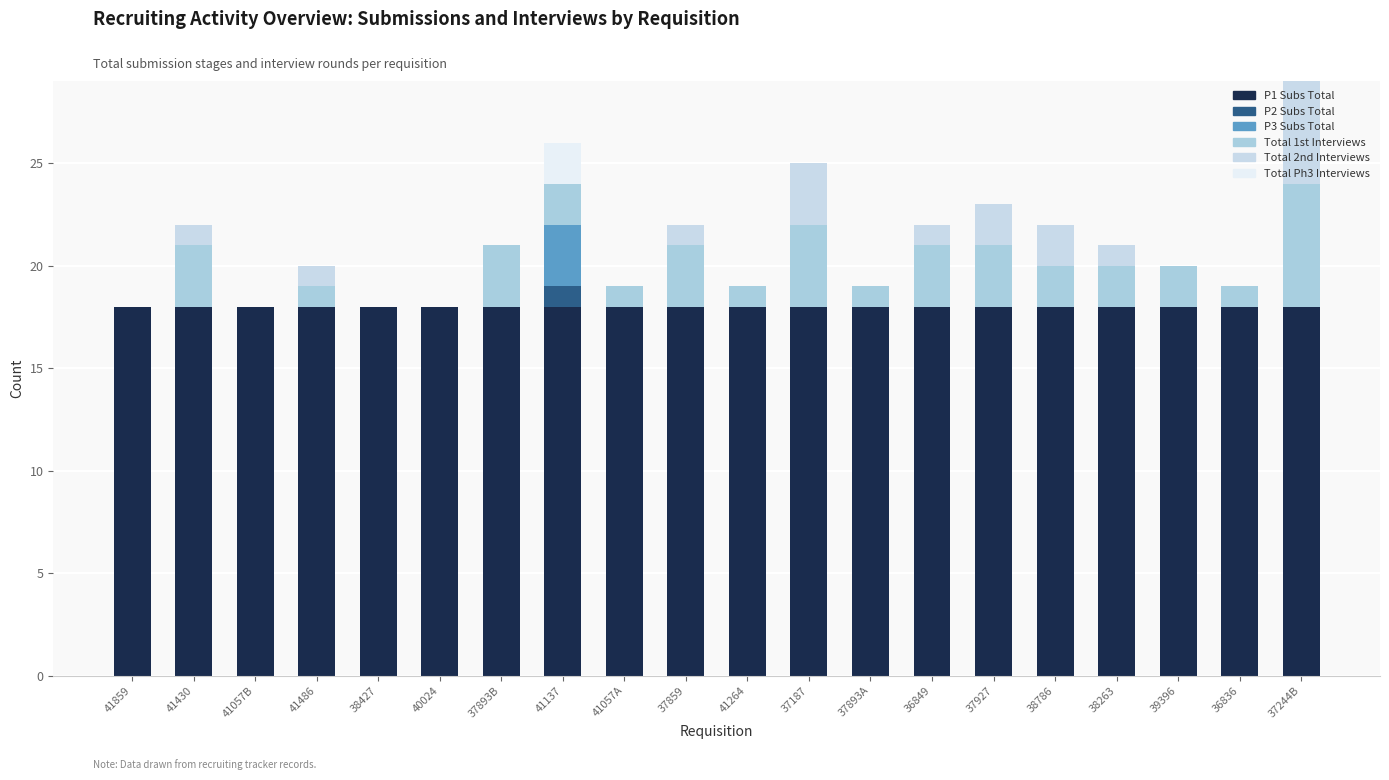

What is the sum of the P1 Subs Total values at 36849 and 41859?

36